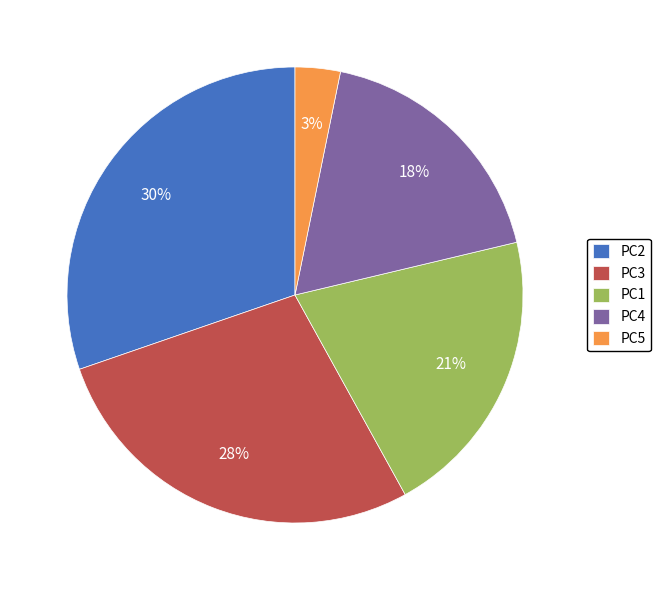

Which slice is the largest?

PC2